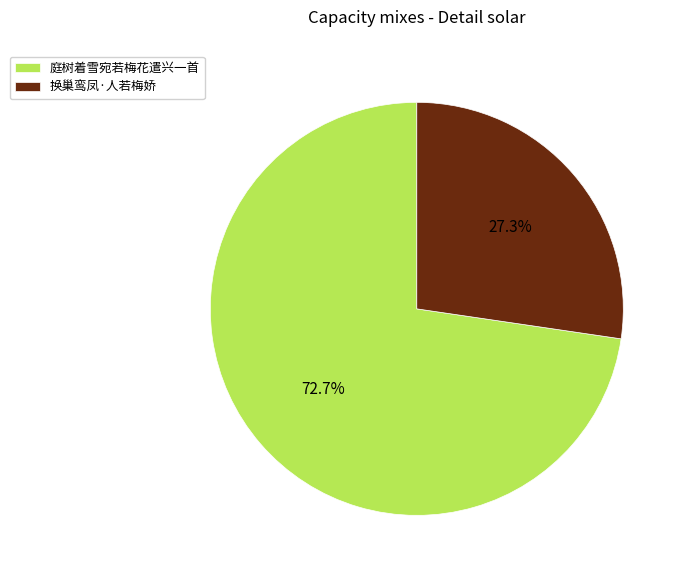

Rank the categories by value from lowest to highest.

换巢鸾凤·人若梅娇, 庭树着雪宛若梅花遣兴一首